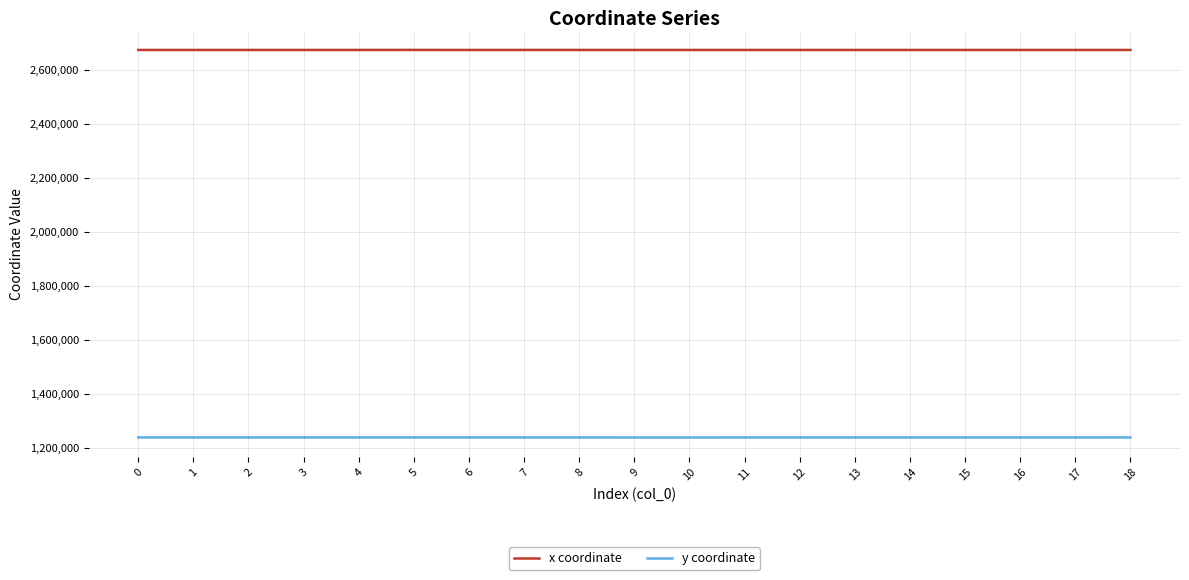

Rank the series by their average value, from highest to lowest.

x coordinate, y coordinate